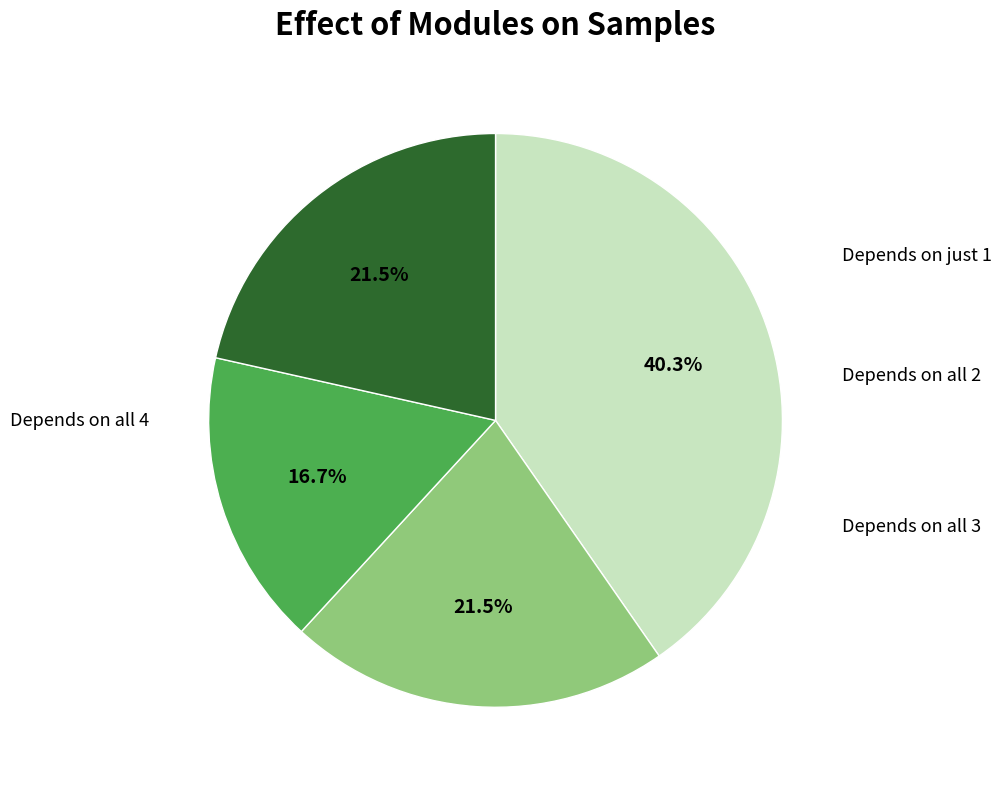

Is there any slice that represents more than half of the pie?

No